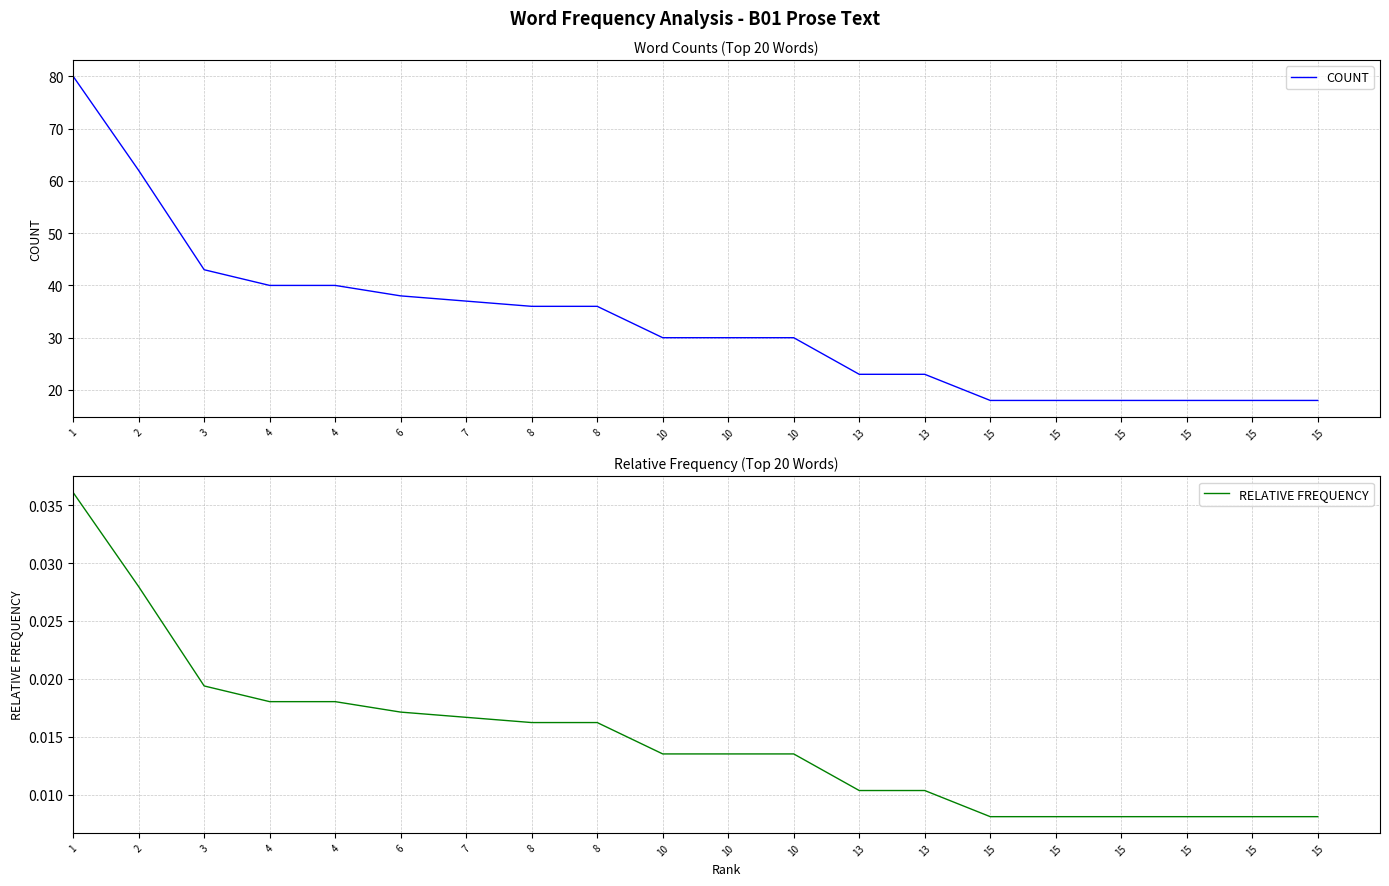

At which category does the chart reach its minimum across all series?

15